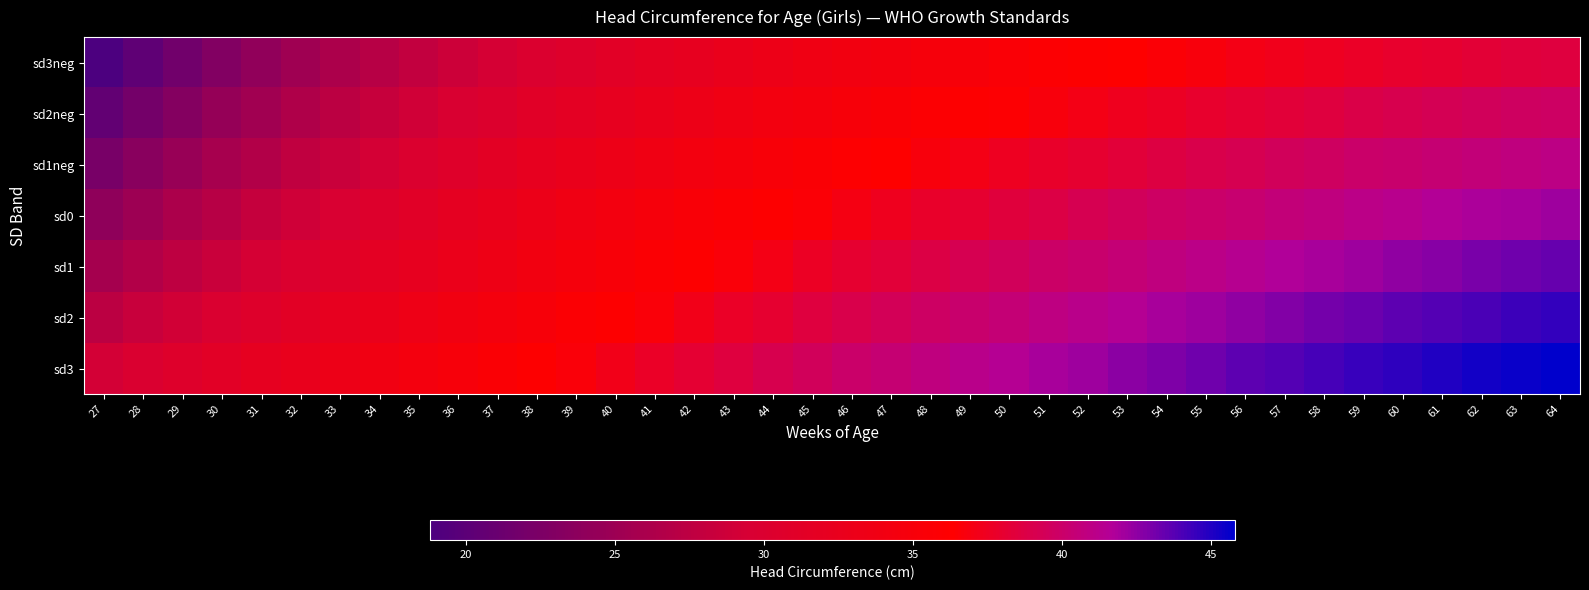

Which has a higher value, 55 or 60?

60